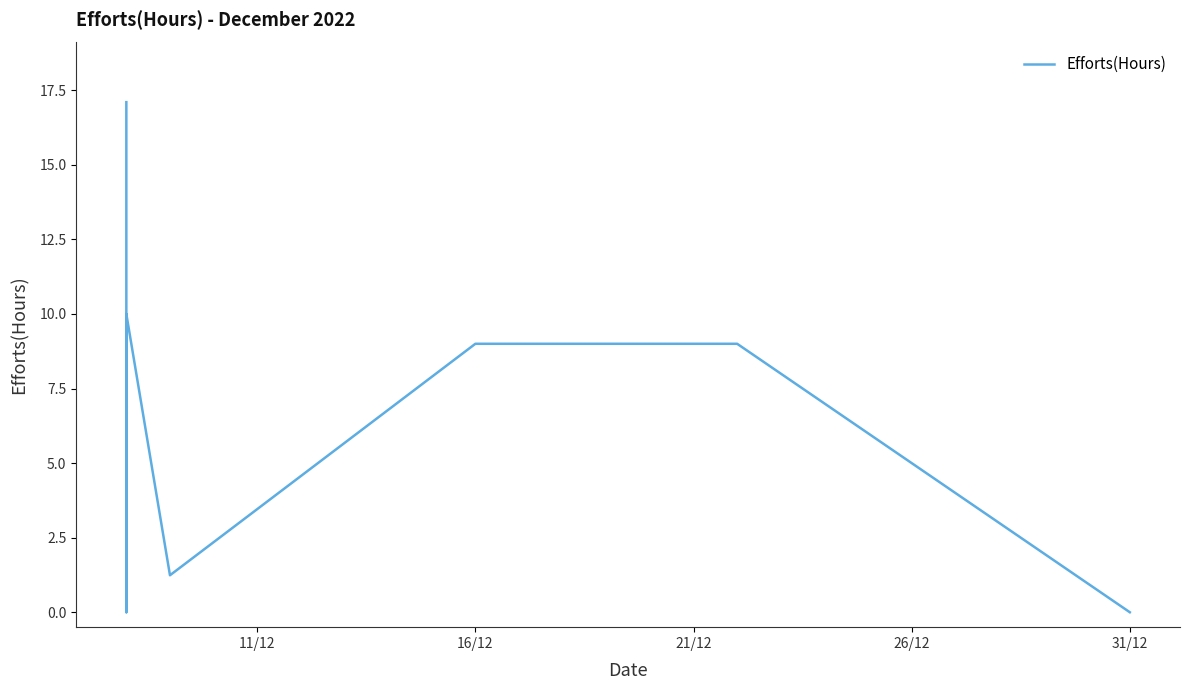

What is the greatest value displayed?

17.1